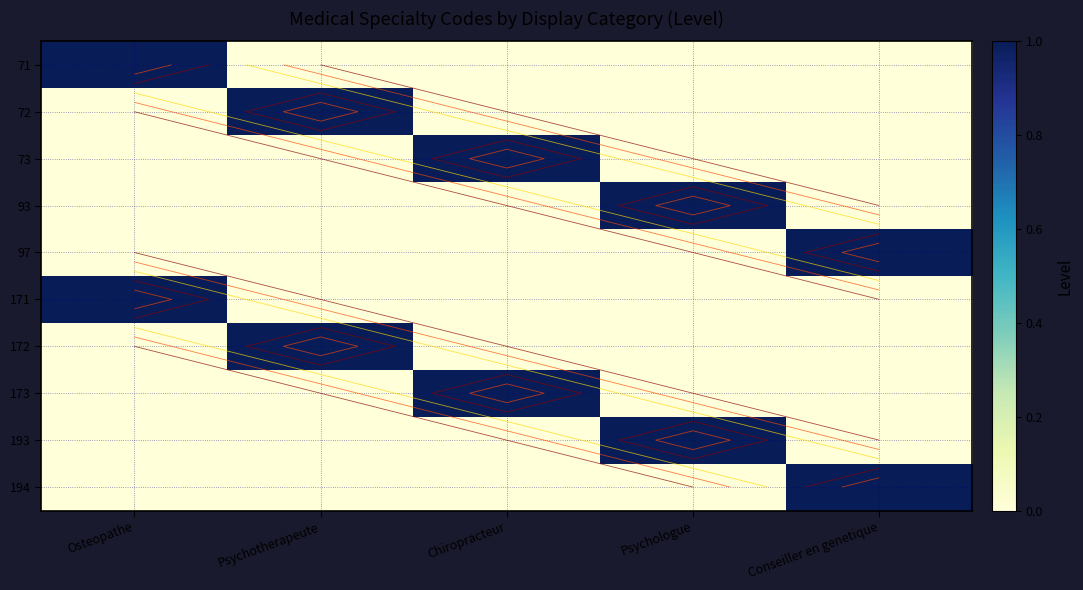

At Conseiller en genetique, list the series in order from smallest to largest.

71, 72, 73, 93, 171, 172, 173, 193, 97, 194